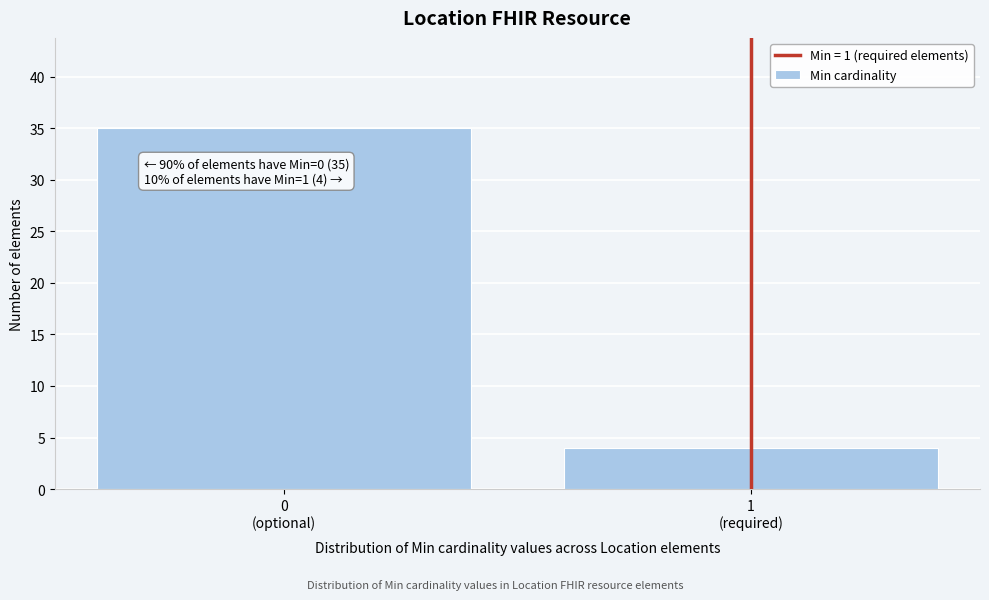

Reading left to right, extract all data points from this chart.

35	4